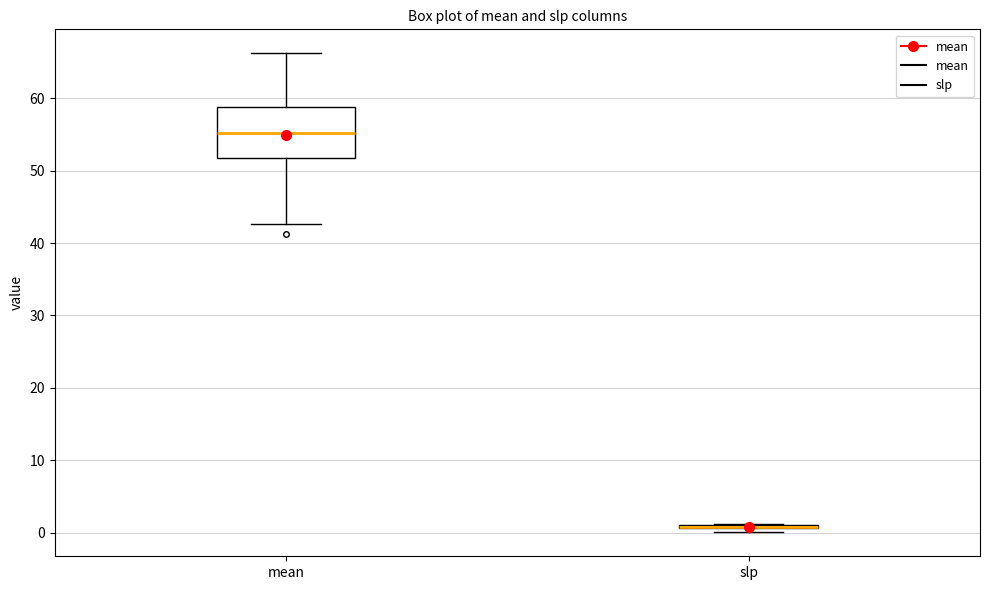

Which box is the tallest, from its lower edge to its upper edge?

mean